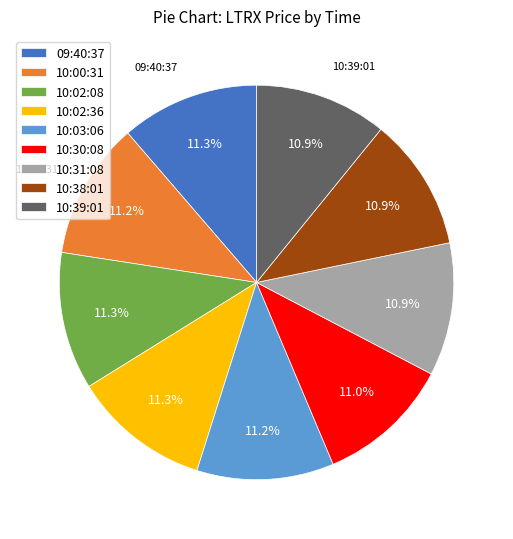

True or false: 10:03:06 accounts for 21% of the total.

False